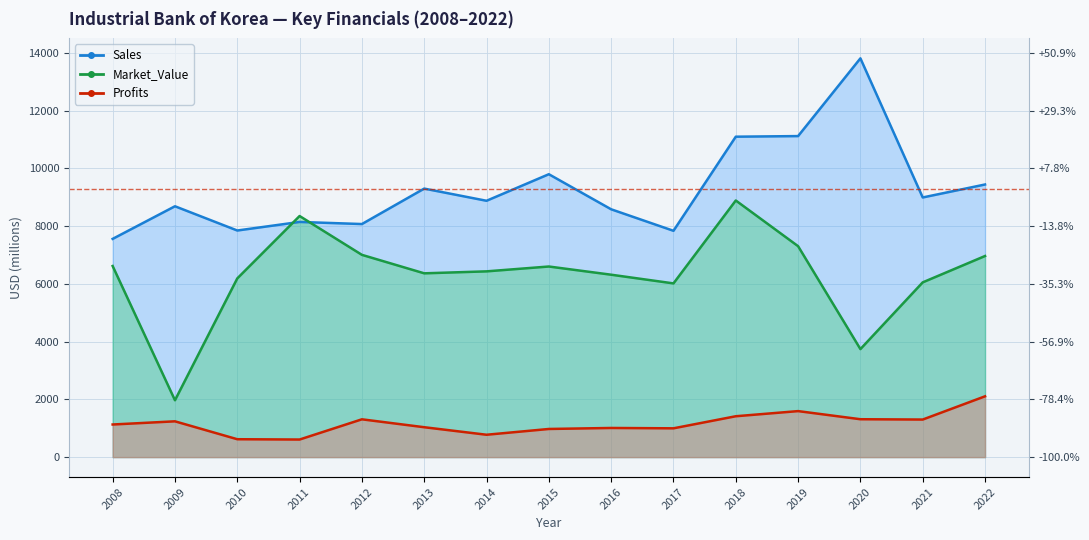

Reading left to right, extract all data points from this chart.

Sales: 2008=7560.0	2009=8690.0	2010=7850.0	2011=8147.0	2012=8074.0	2013=9302.0	2014=8880.0	2015=9800.0	2016=8585.0	2017=7840.0	2018=11100.0	2019=11121.0	2020=13814.0	2021=8995.0	2022=9444.0
Profits: 2008=1130.0	2009=1240.0	2010=620.0	2011=609.4	2012=1309.7	2013=1035.8	2014=775.0	2015=975.2	2016=1009.9	2017=997.7	2018=1416.0	2019=1594.0	2020=1312.7	2021=1301.6	2022=2106.7
Market_Value: 2008=6620.0	2009=1970.0	2010=6190.0	2011=8352.0	2012=7007.0	2013=6367.0	2014=6435.0	2015=6603.0	2016=6319.0	2017=6018.0	2018=8890.0	2019=7307.0	2020=3742.0	2021=6054.0	2022=6967.0